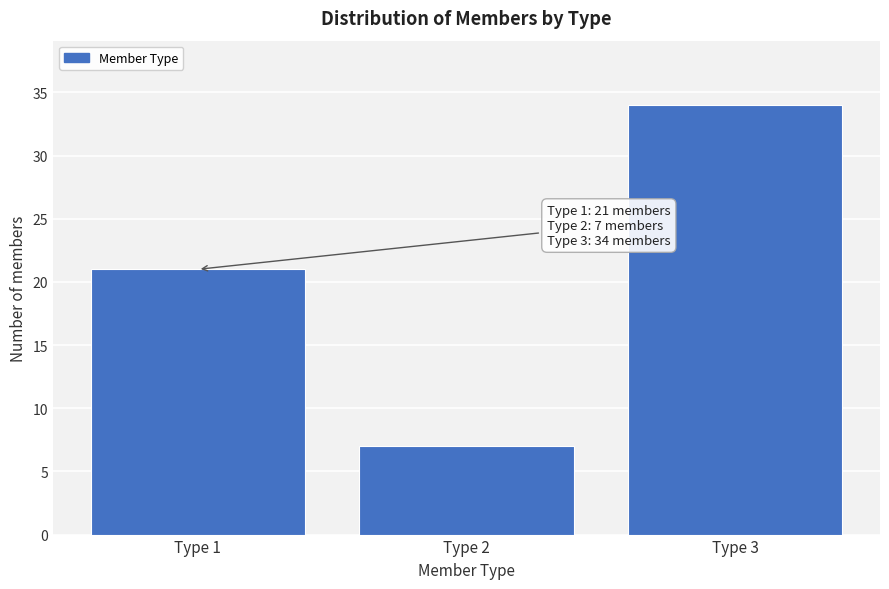

Reading left to right, list all the values displayed in this chart.

21	7	34